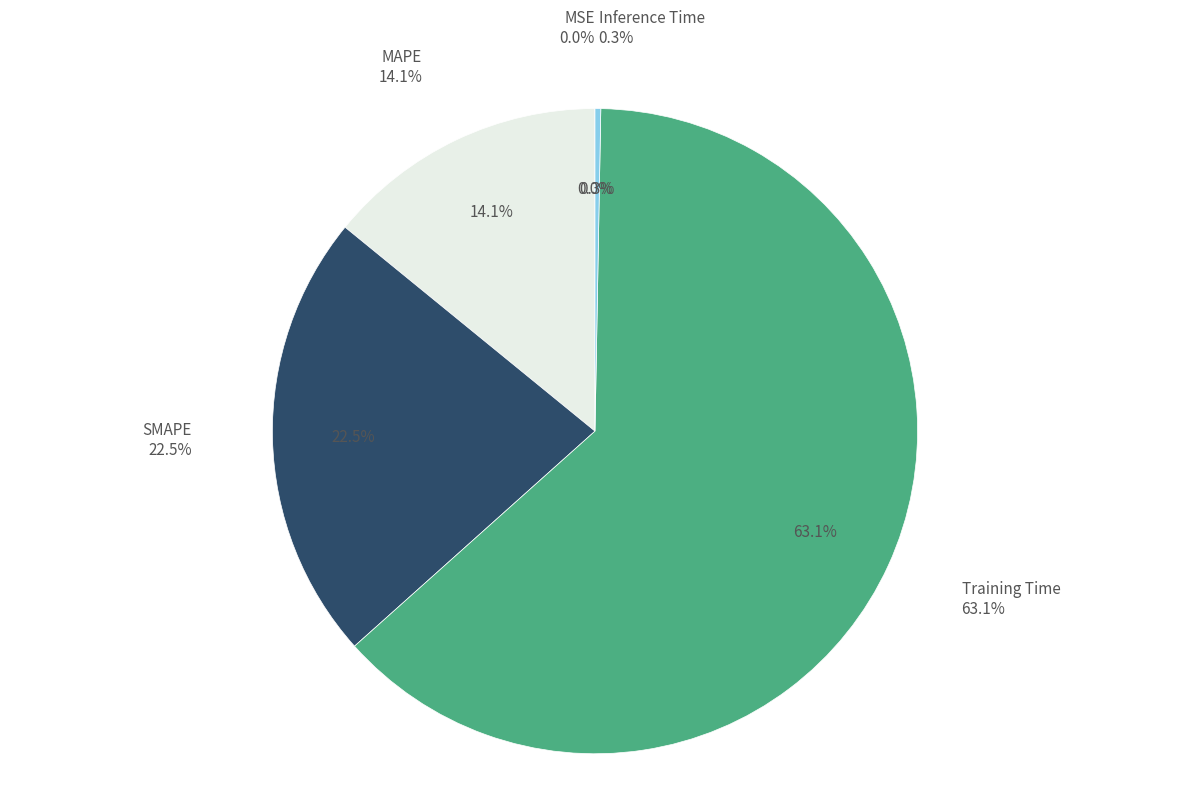

What is the majority slice?

Training Time